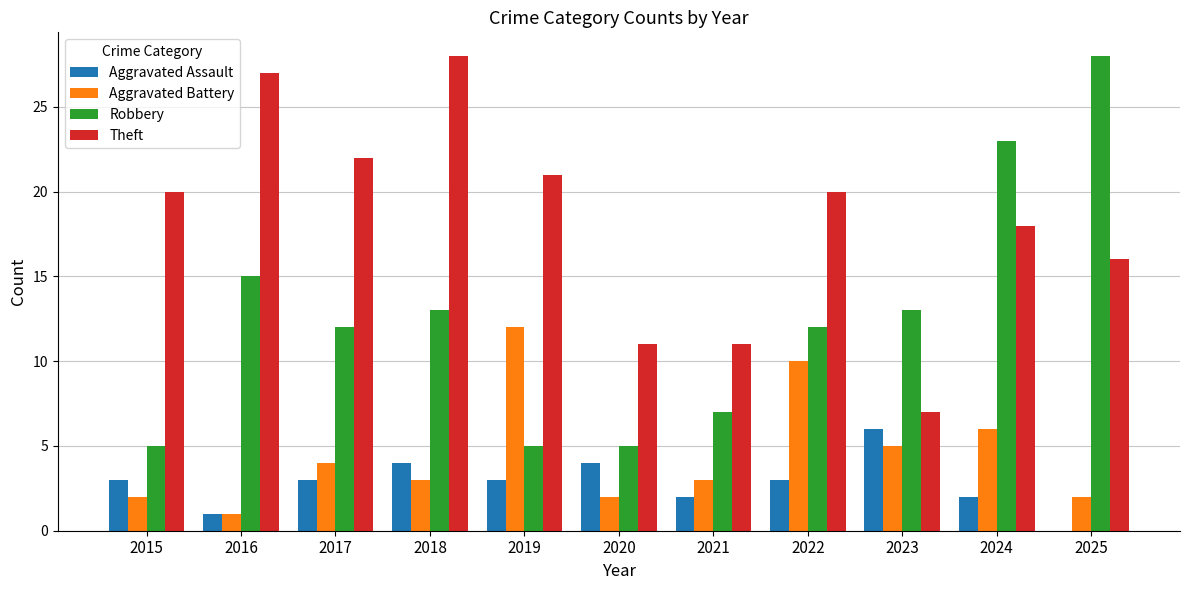

Reading right to left, extract all data points from this chart.

Aggravated Assault: 2025=0	2024=2	2023=6	2022=3	2021=2	2020=4	2019=3	2018=4	2017=3	2016=1	2015=3
Aggravated Battery: 2025=2	2024=6	2023=5	2022=10	2021=3	2020=2	2019=12	2018=3	2017=4	2016=1	2015=2
Robbery: 2025=28	2024=23	2023=13	2022=12	2021=7	2020=5	2019=5	2018=13	2017=12	2016=15	2015=5
Theft: 2025=16	2024=18	2023=7	2022=20	2021=11	2020=11	2019=21	2018=28	2017=22	2016=27	2015=20